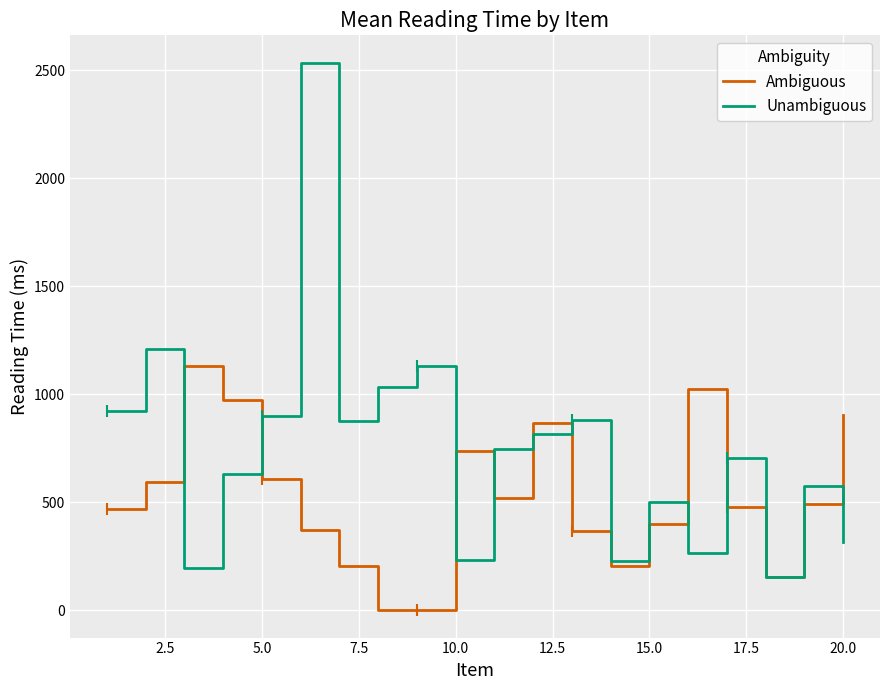

How many lines are shown in the chart?

2